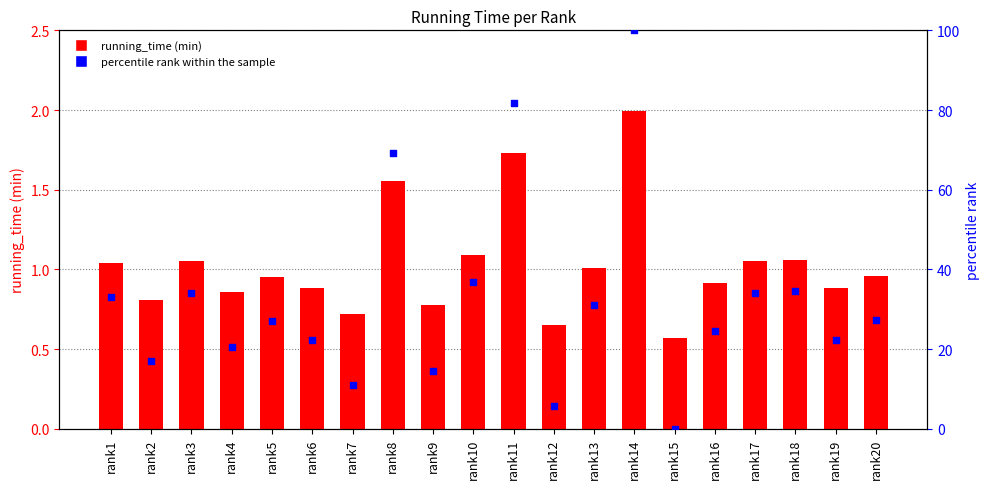

At how many categories does at least one series exceed 7?

18